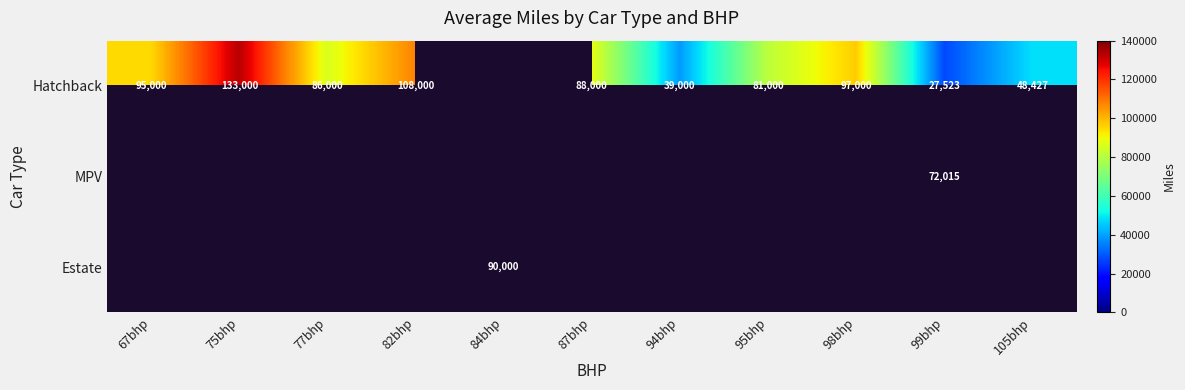

Is it true that Hatchback equals 149981 at 87bhp?

False